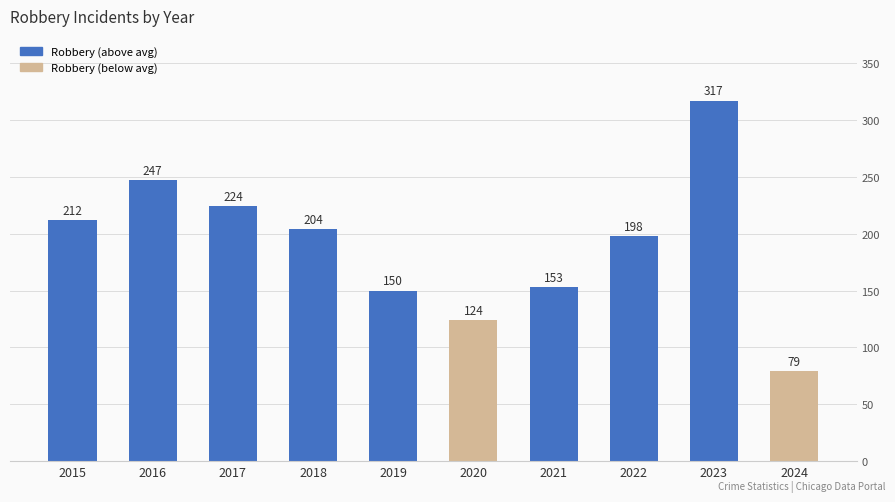

What is the sum of all values?

1908